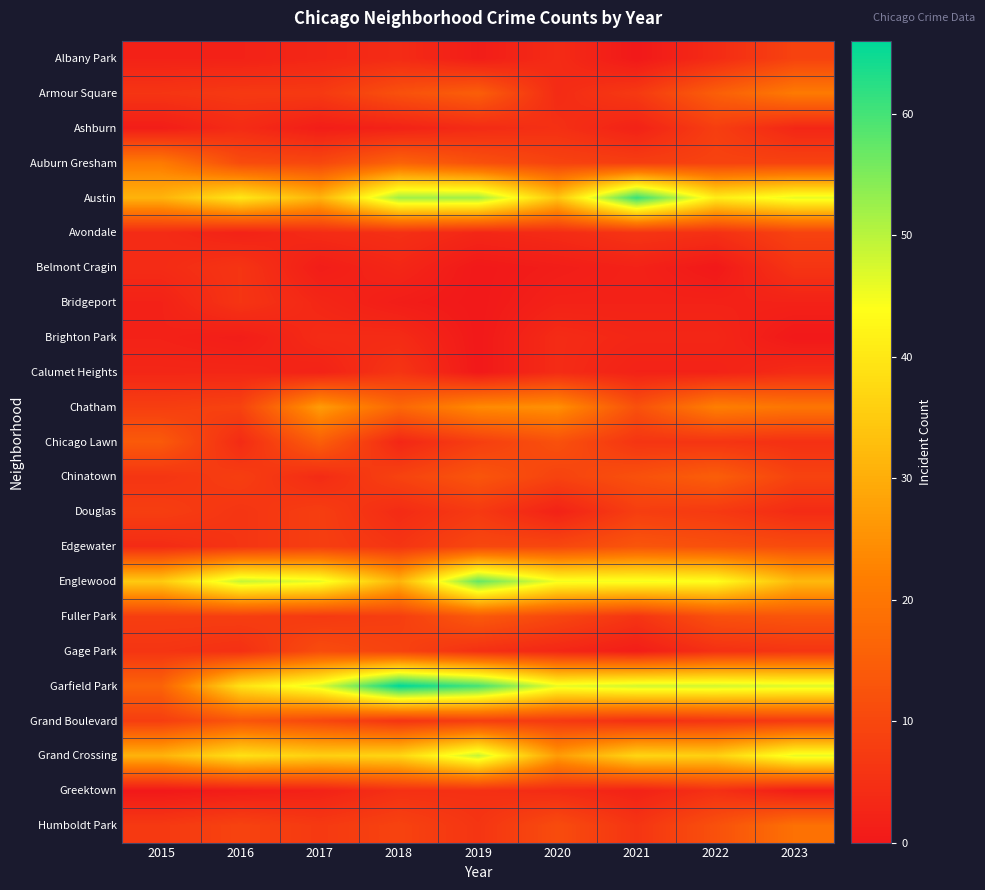

At which category is the sum across all series the highest?

2019